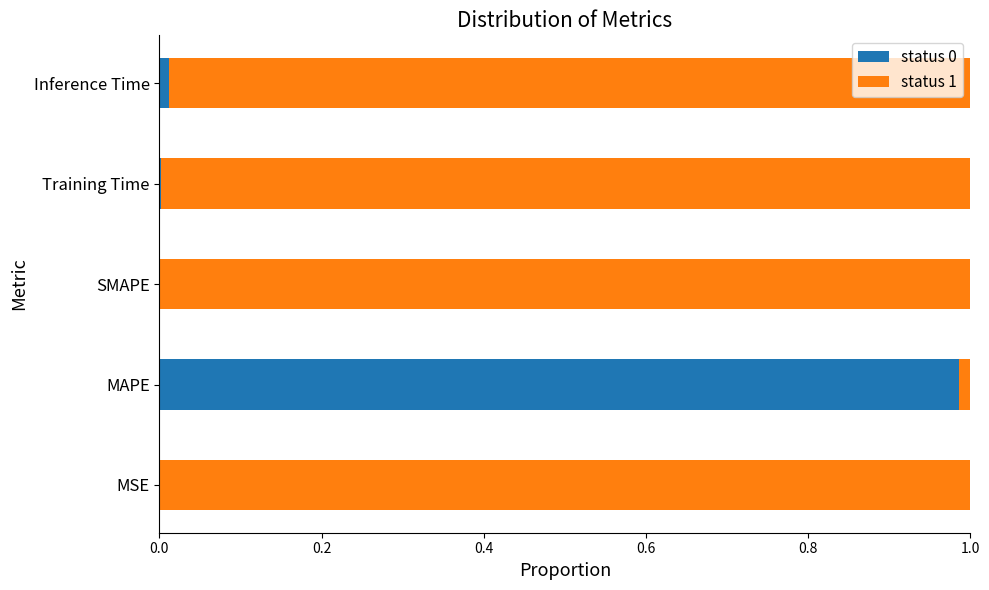

How many categories are shown in the chart?

5